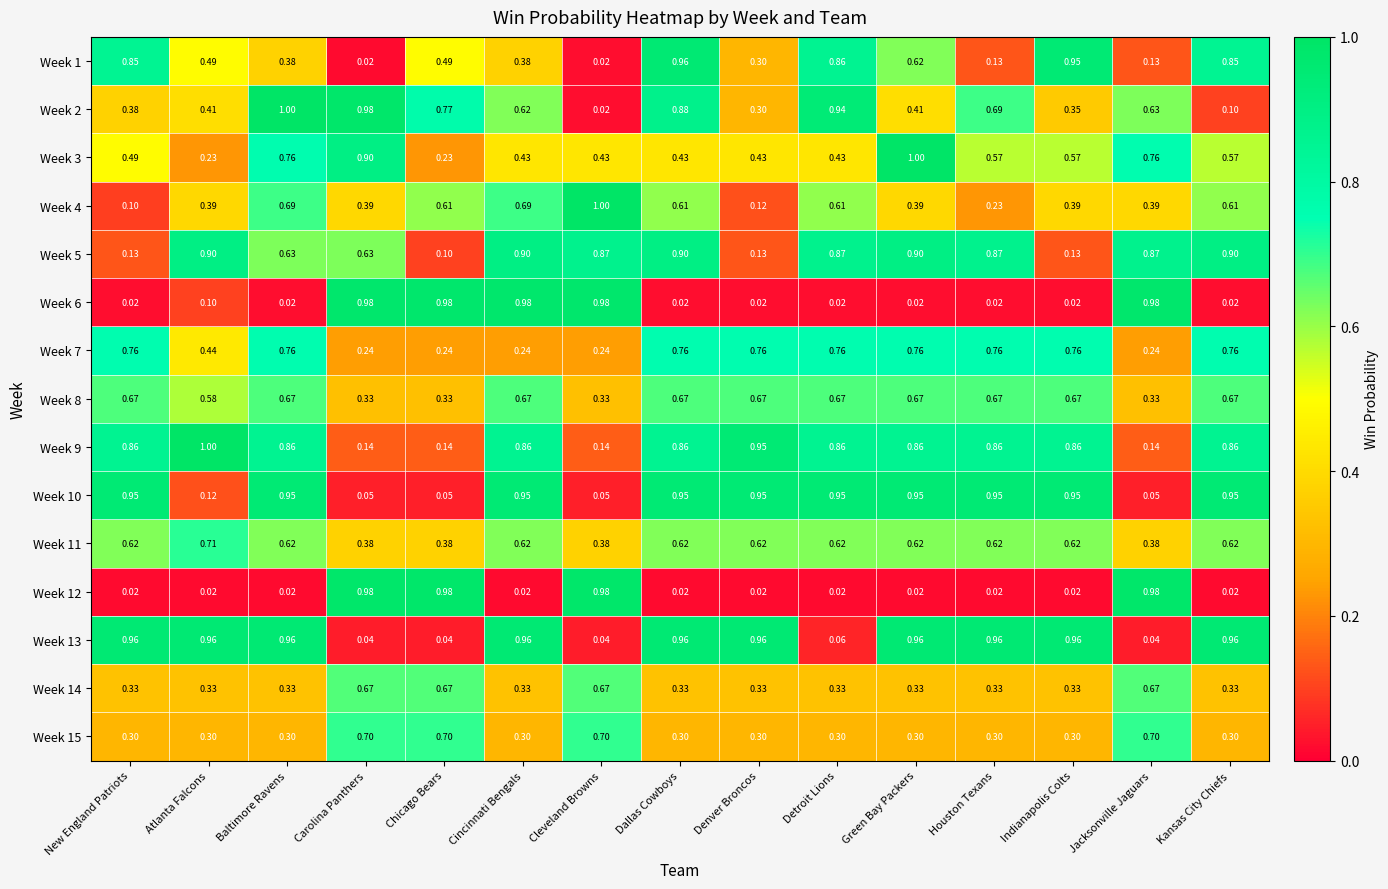

At which category is the sum across all series the highest?

Dallas Cowboys